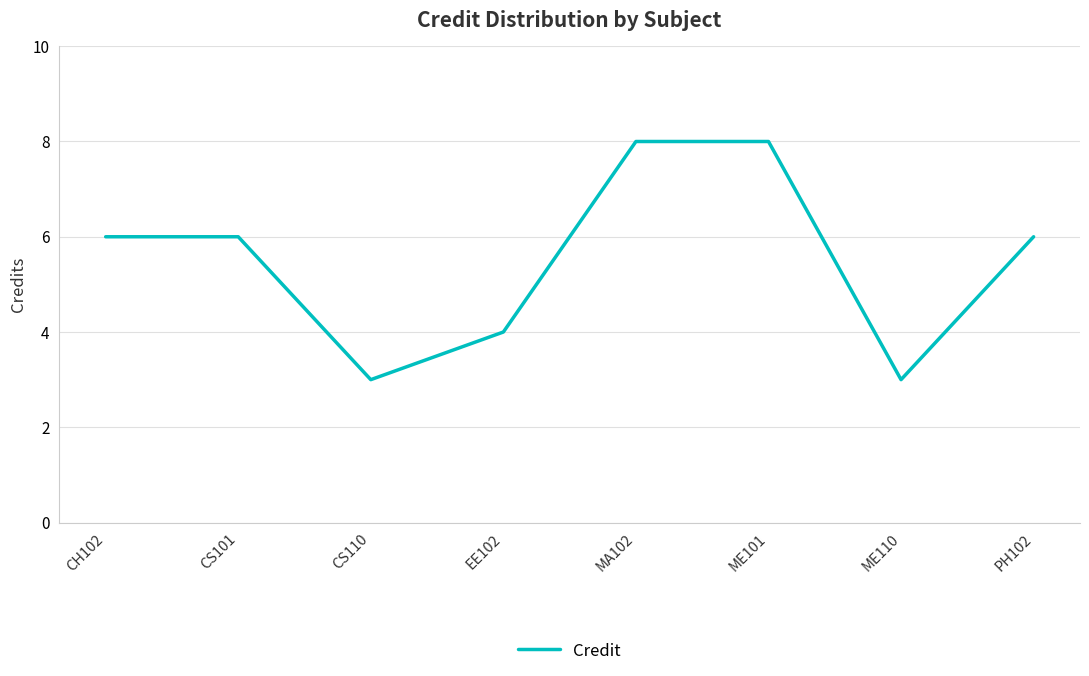

What is the smallest value displayed?

3